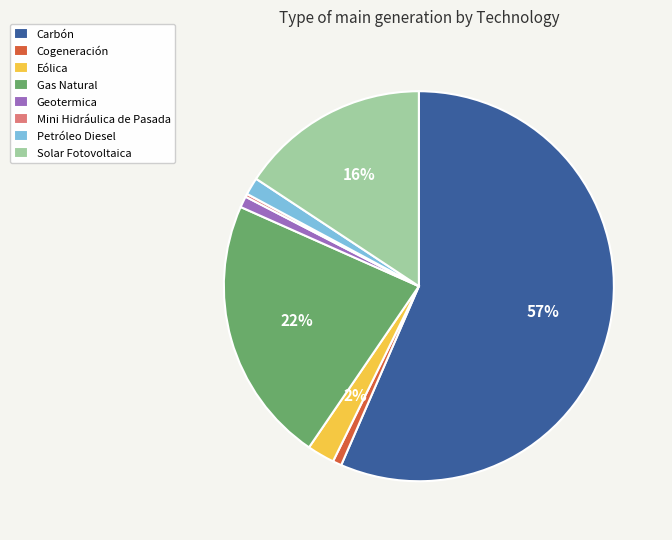

Is there any slice that represents more than half of the pie?

Yes